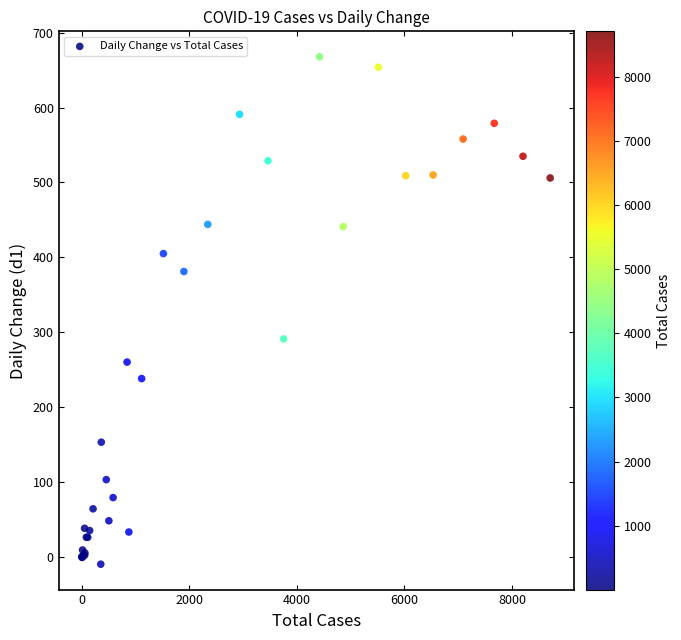

What Y value in the scatter plot is closest to 329?

291